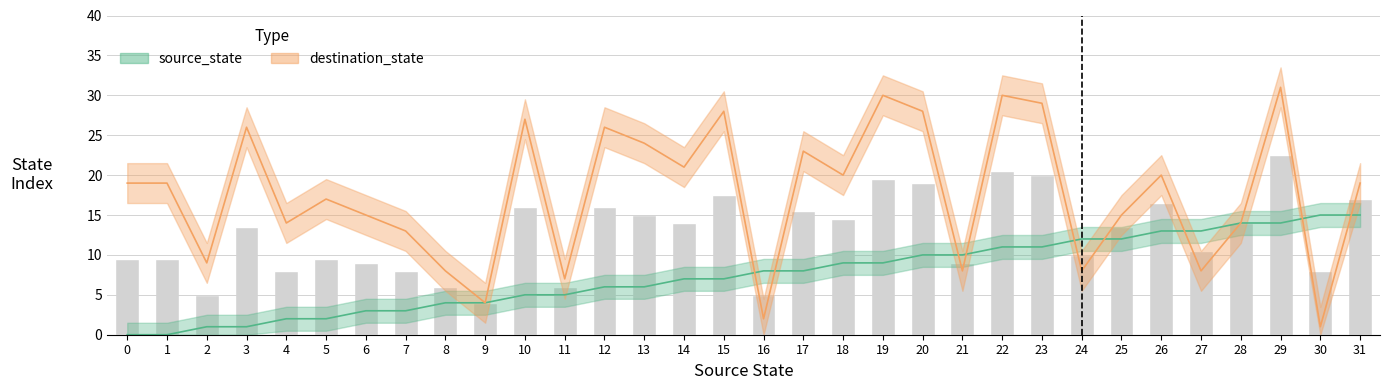

Rank the series by their average value, from lowest to highest.

source_state, destination_state